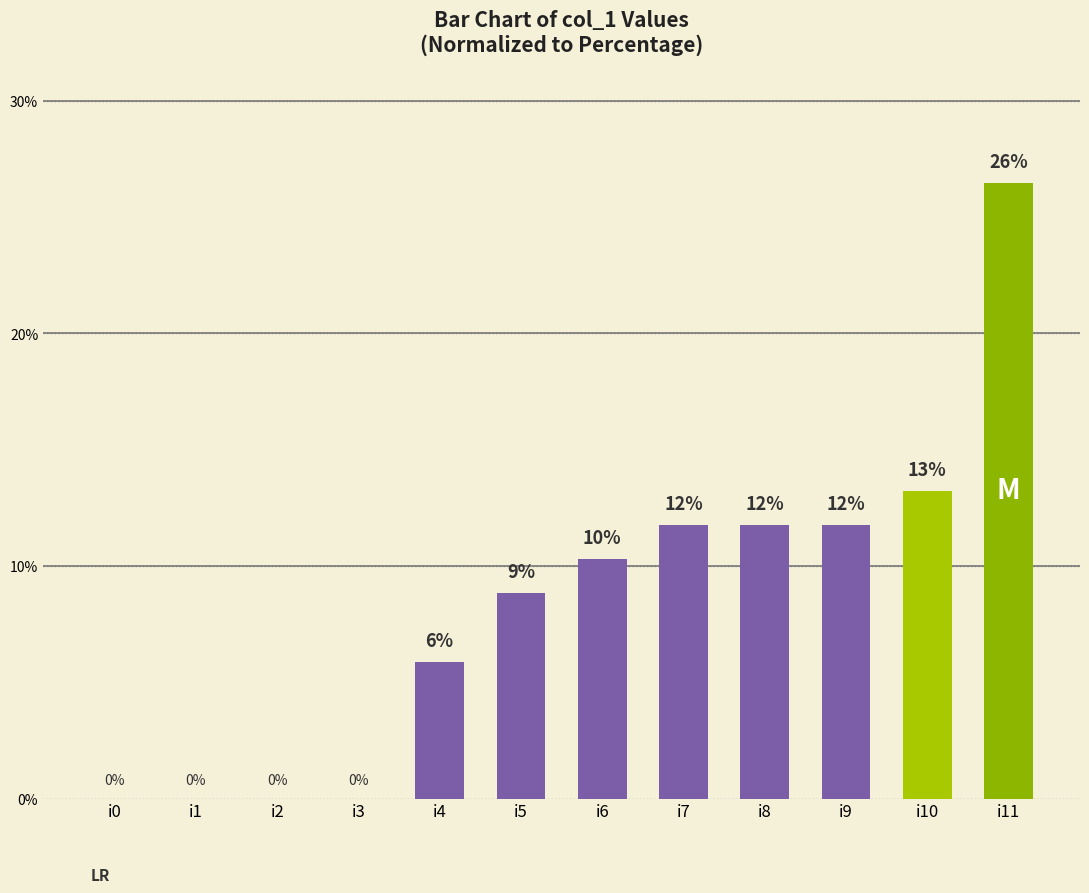

Are the bars horizontal?

No